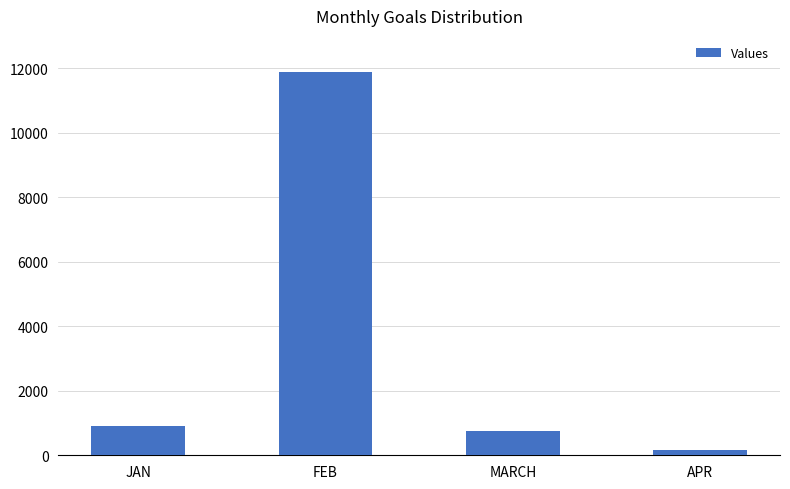

True or false: the data shows 11888 at FEB.

True